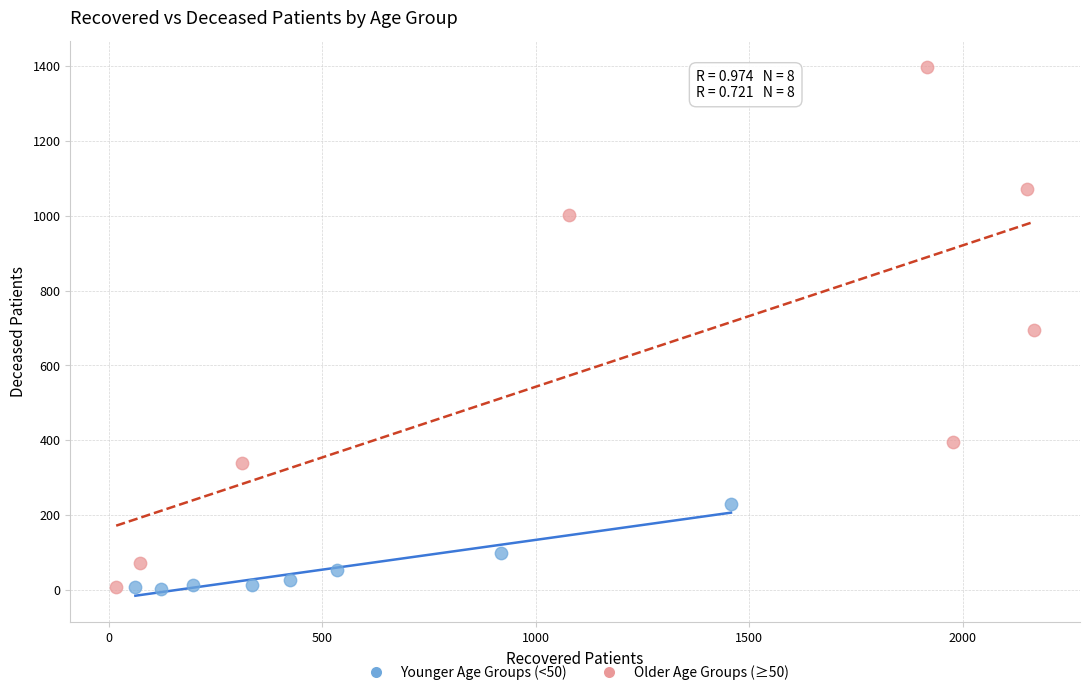

Which series has the largest Y range (max minus min)?

Older Age Groups (≥50)